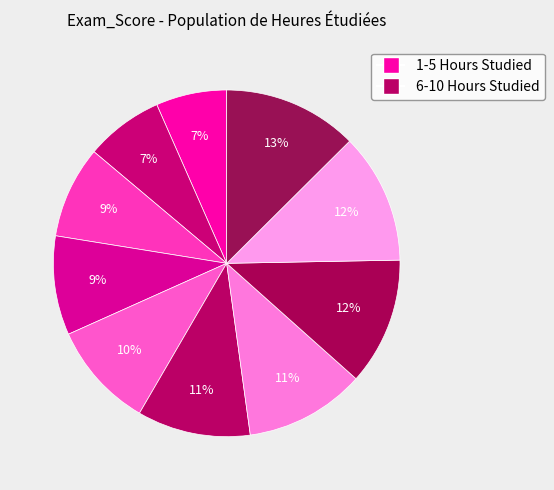

To the nearest percent, what is the difference between the largest and smallest slice percentages?

6%